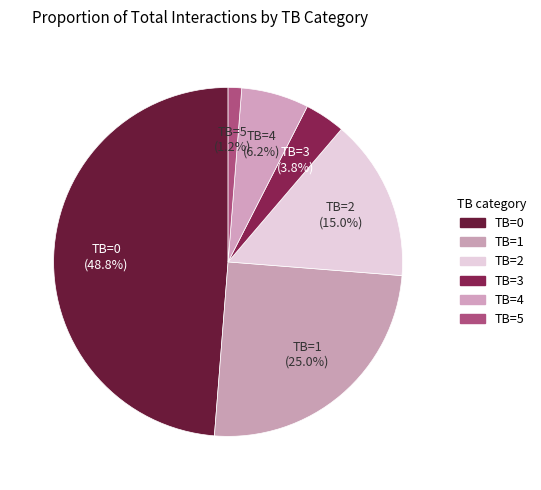

To the nearest percent, what percentage of the pie is TB=2?

15%